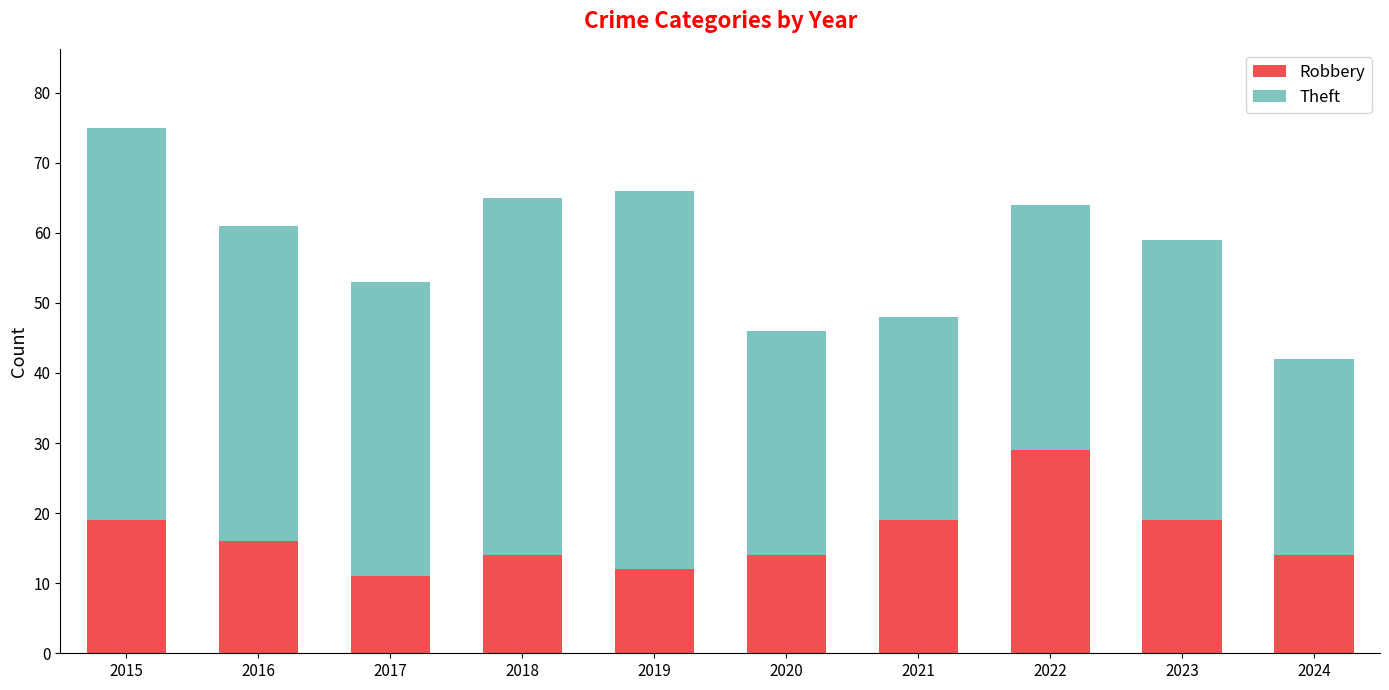

What is the average value of the Robbery series?

17